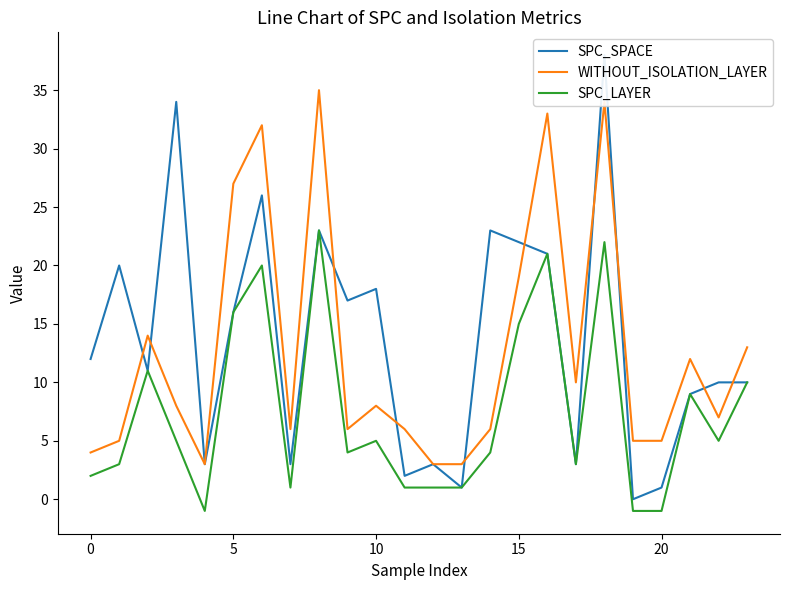

What is the total value across all series at 10?

47